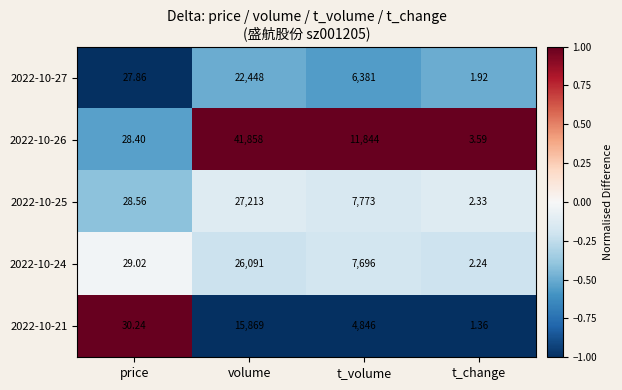

At which category is the sum across all series the highest?

volume